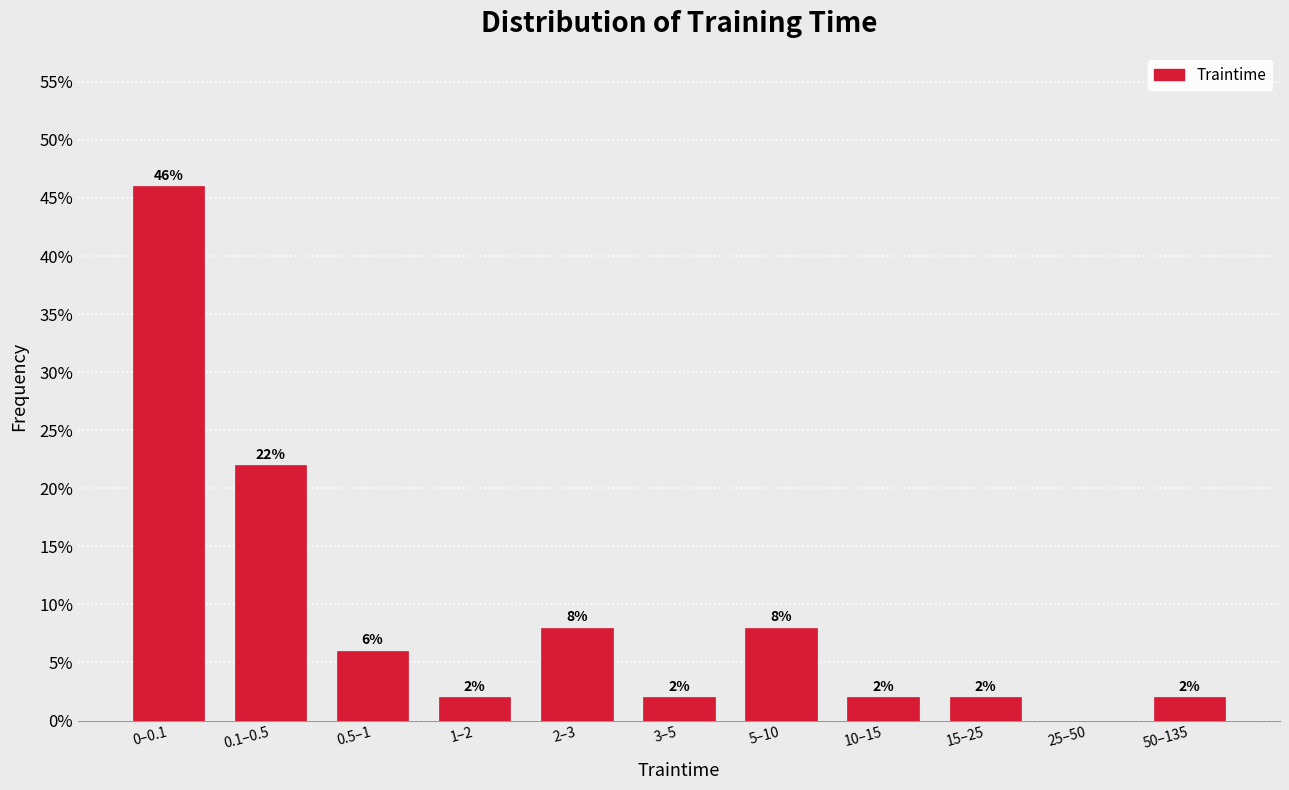

Reading left to right, extract all data points from this chart.

0–0.1=46	0.1–0.5=22	0.5–1=6	1–2=2	2–3=8	3–5=2	5–10=8	10–15=2	15–25=2	25–50=0	50–135=2